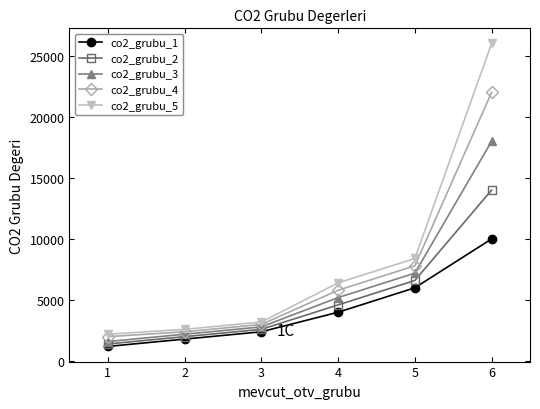

How many data points in co2_grubu_2 are less than 4600?

3